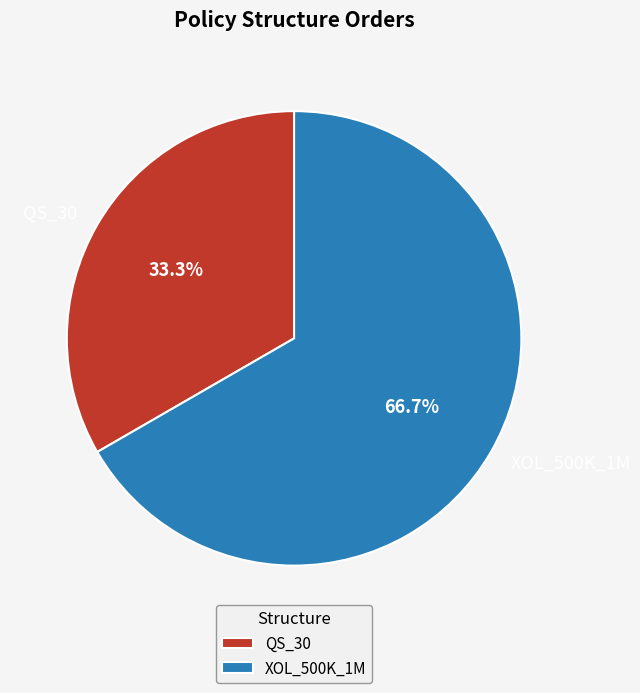

Rank the categories by value from lowest to highest.

QS_30, XOL_500K_1M